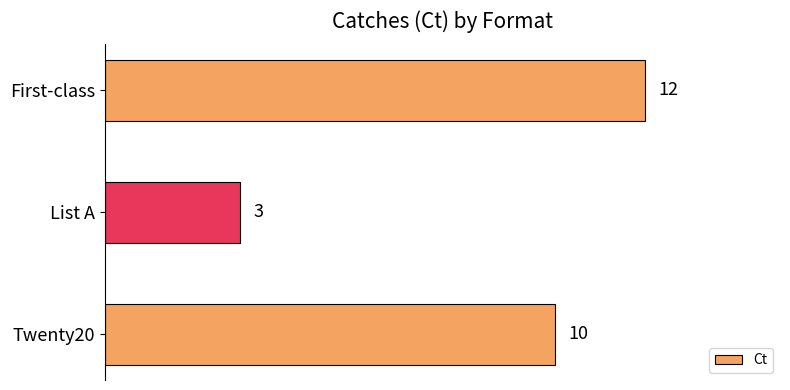

Approximately how many times larger is the value at Twenty20 compared to List A?

3.3